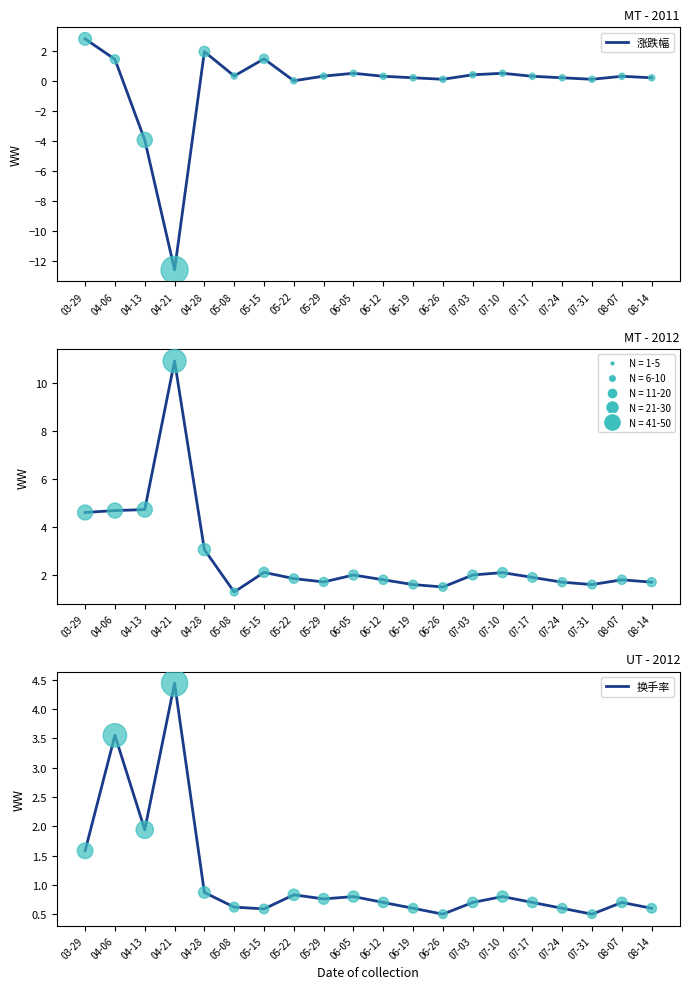

Which series reaches the minimum Y coordinate?

涨跌幅